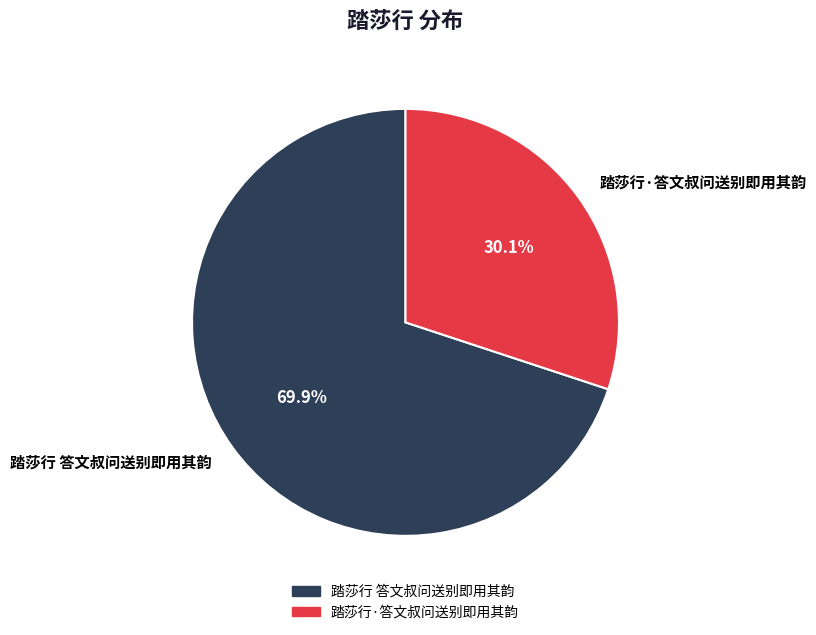

What is the ratio of the value at 踏莎行 答文叔问送别即用其韵 to the value at 踏莎行·答文叔问送别即用其韵?

2.3